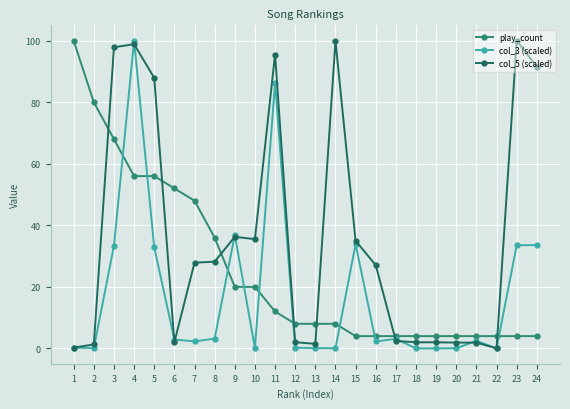

What is the lowest value of the play_count series?

4.0